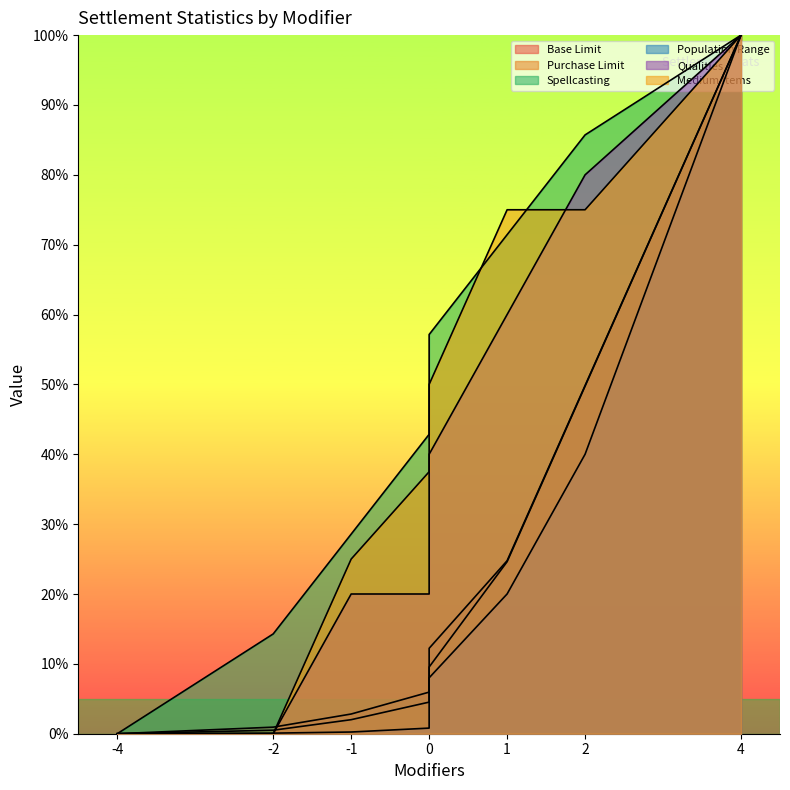

What is the average value of the Spellcasting series?

50.0